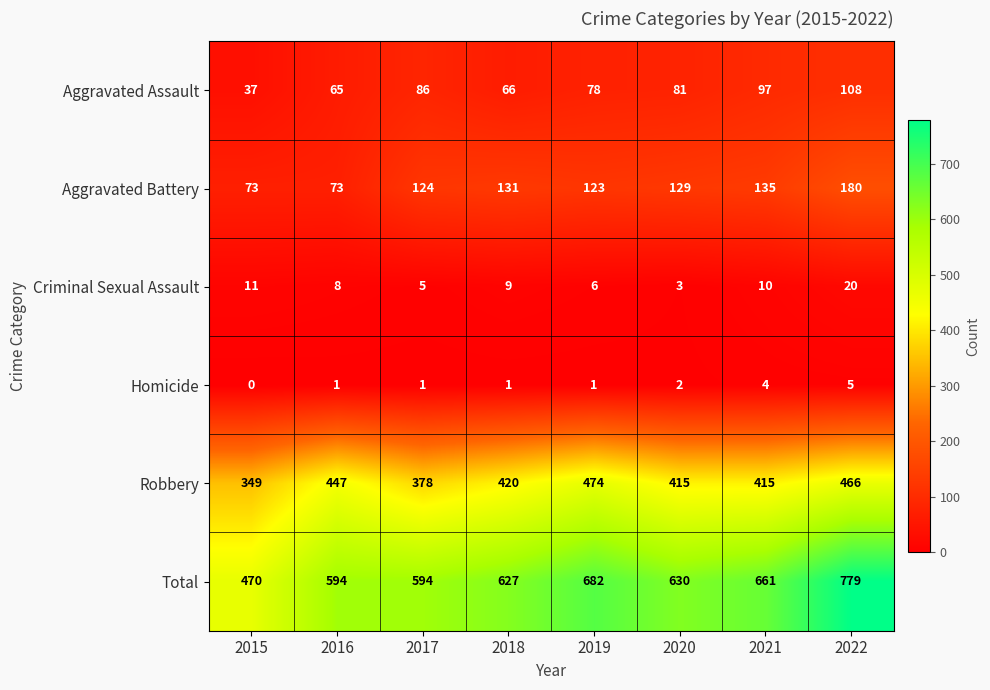

How many distinct data groups are displayed?

6